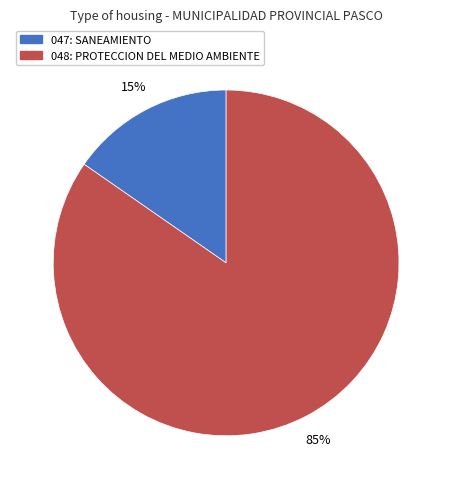

To the nearest percent, what percentage of the pie is 048: PROTECCION DEL MEDIO AMBIENTE?

85%